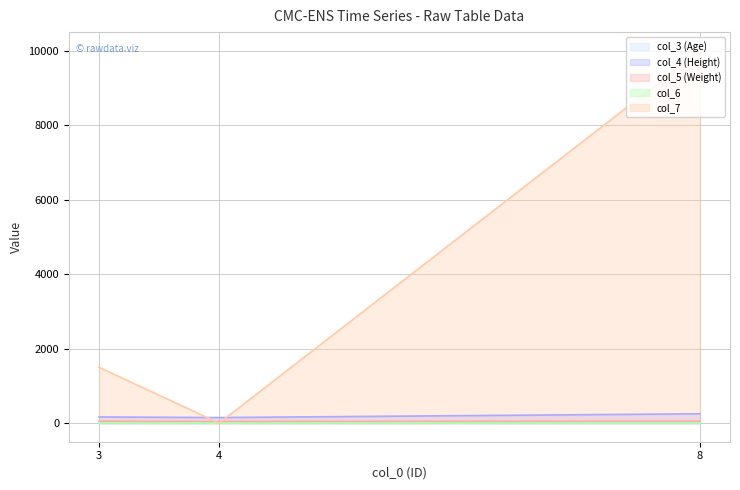

What is the average value of the col_3 (Age) series?

21